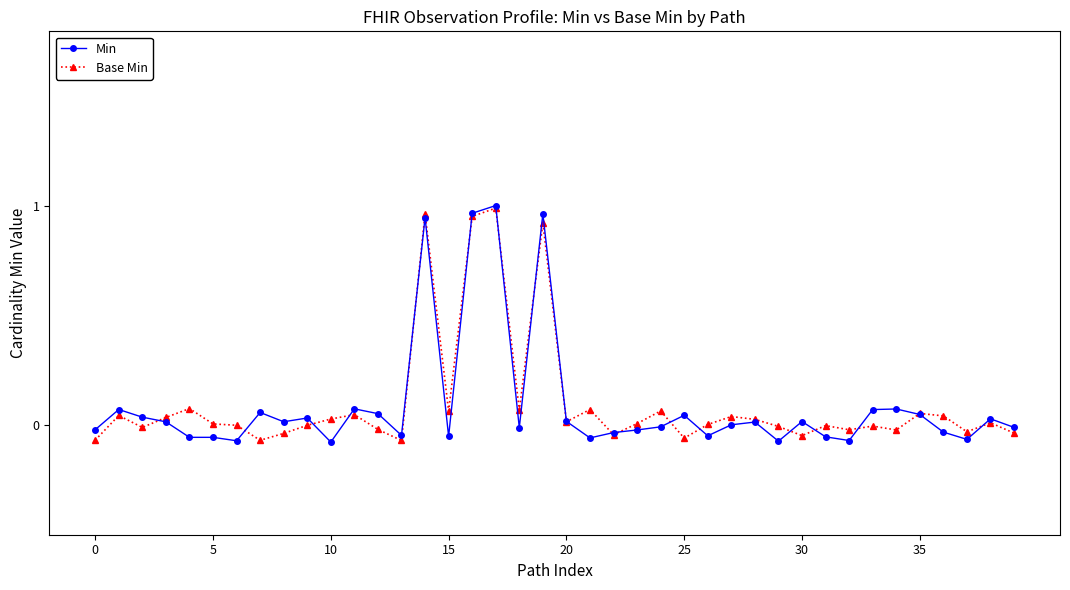

After their last crossing, which series has the higher values: Min or Base Min?

Min